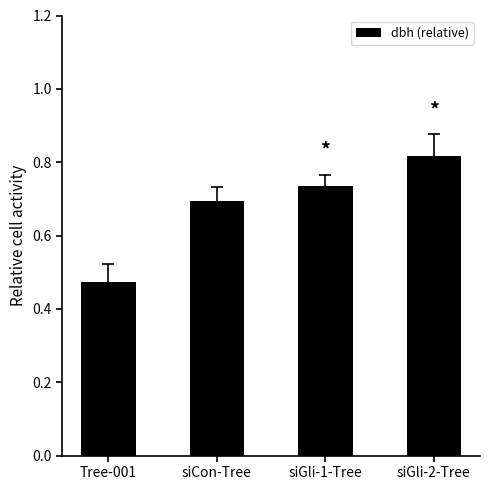

Count the values in the range 0 to 1.

4